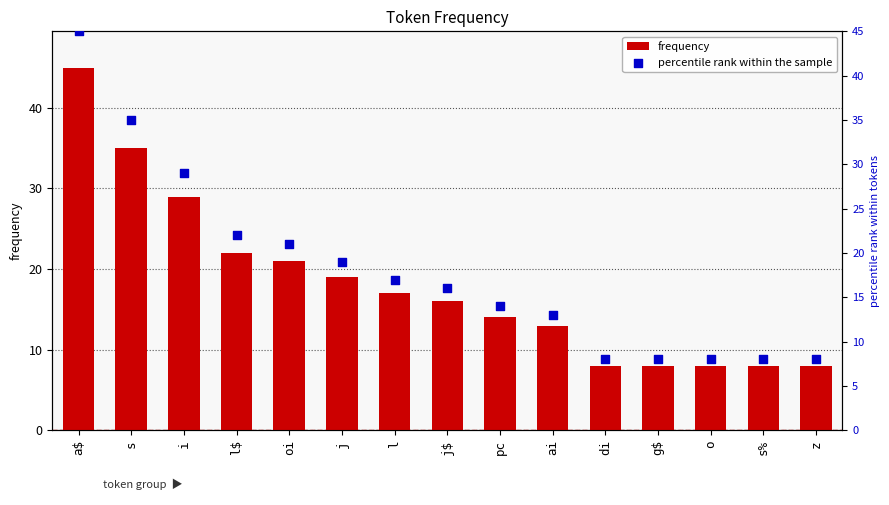

What is the total value across all series at ai?

26.0